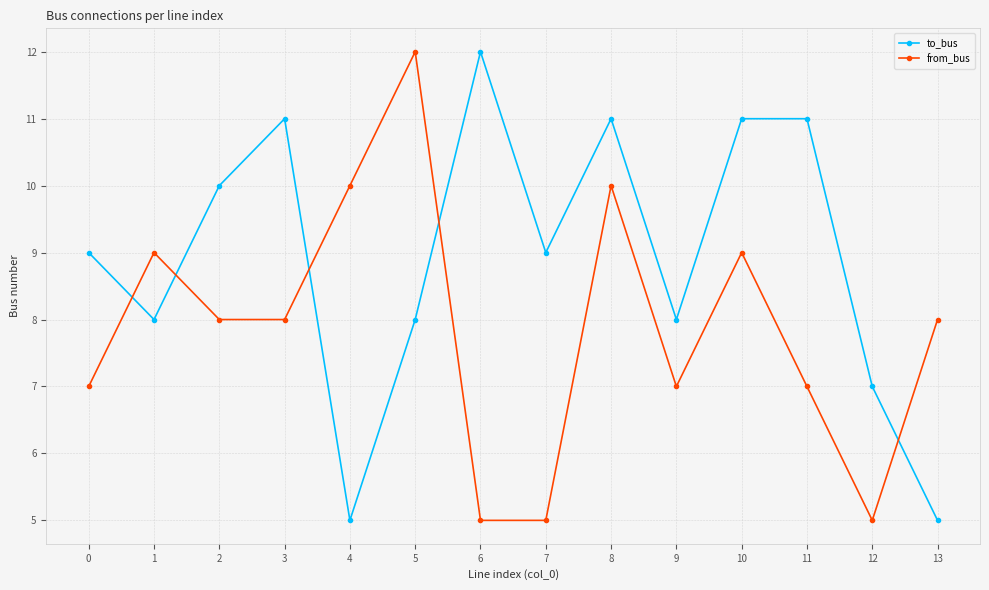

True or false: from_bus has a value of 2 at 11.

False